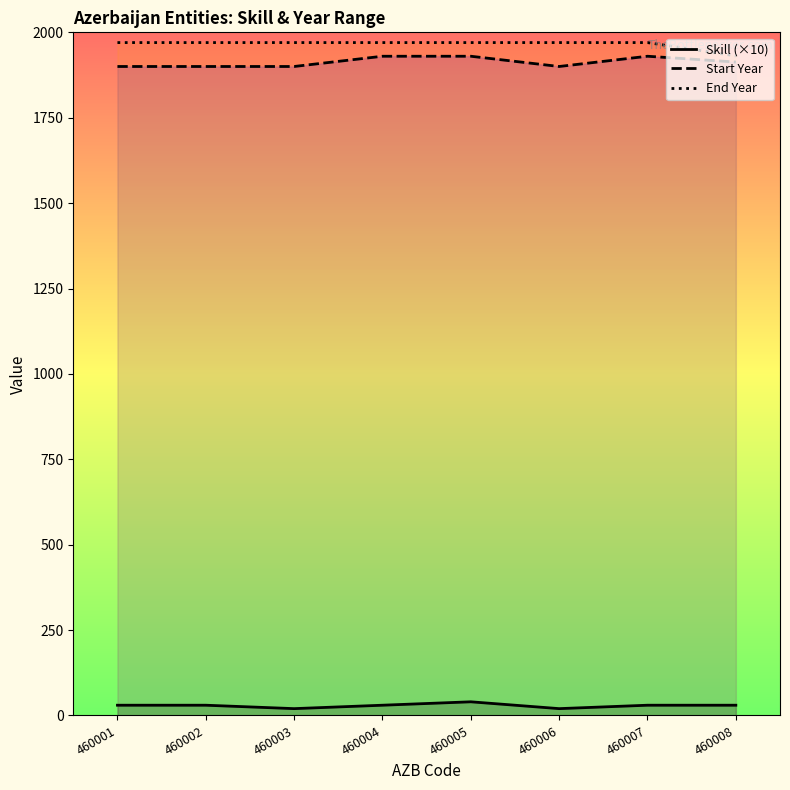

Is the value of Start Year at 460004 greater than the value of Skill (×10) at 460001?

Yes